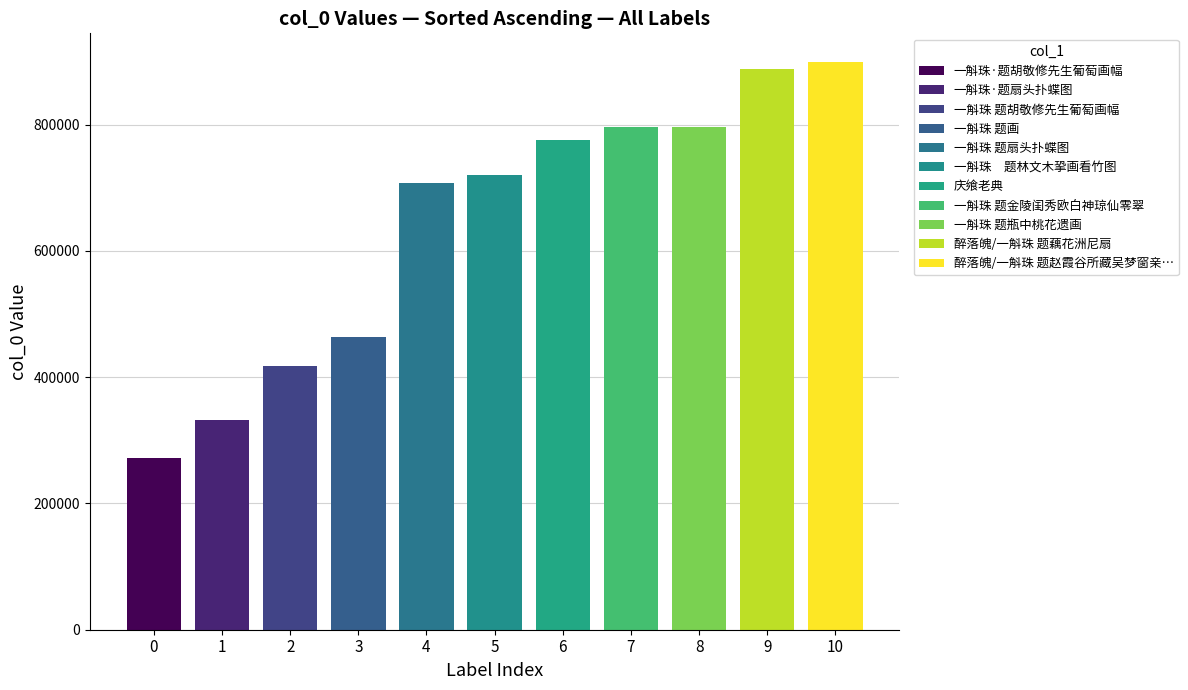

Between 一斛珠·题胡敬修先生葡萄画幅 and 一斛珠 题胡敬修先生葡萄画幅, which is larger?

一斛珠 题胡敬修先生葡萄画幅